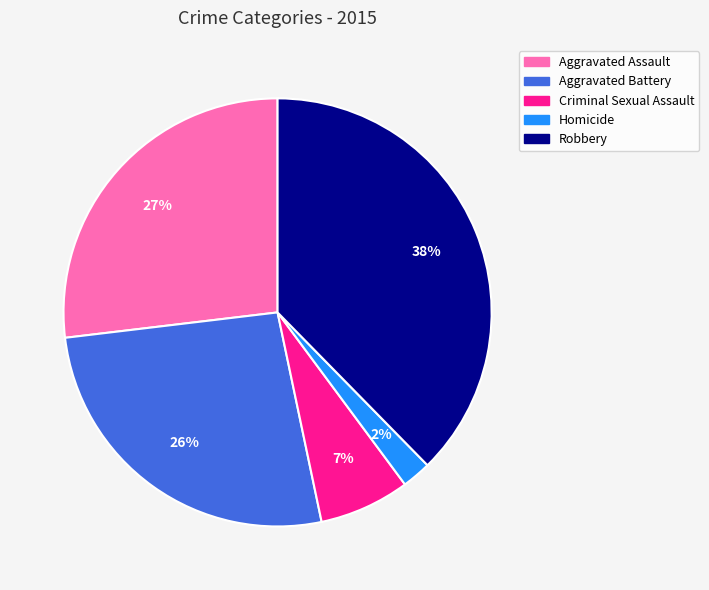

Does Homicide represent more than half of the total?

No